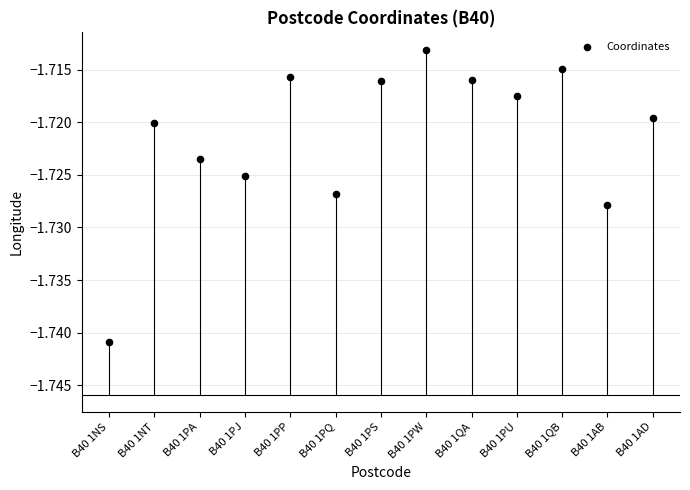

Count the number of points in this scatter plot.

13